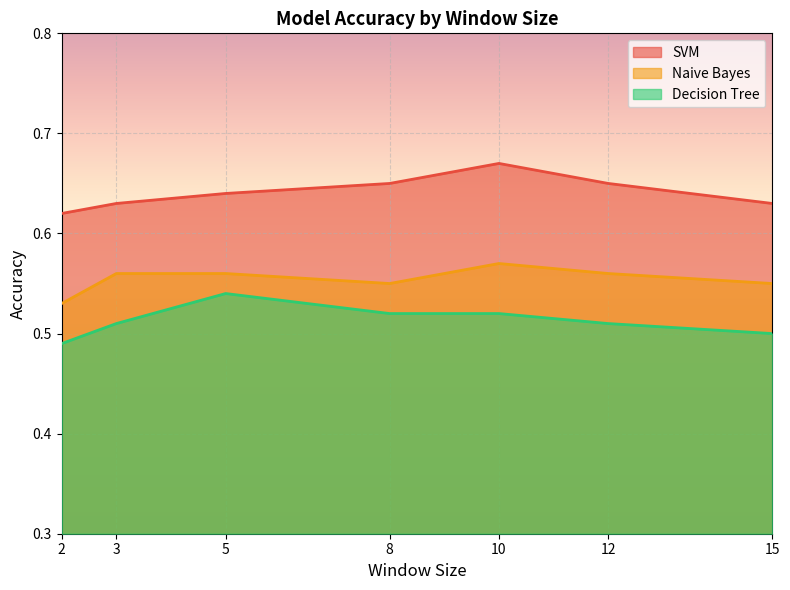

What is the total value across all series at 12?

1.7